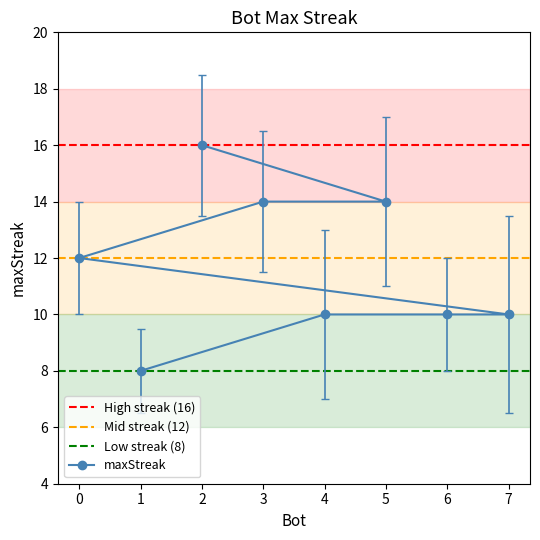

The chart shows a value of 12 at 0. True or false?

True